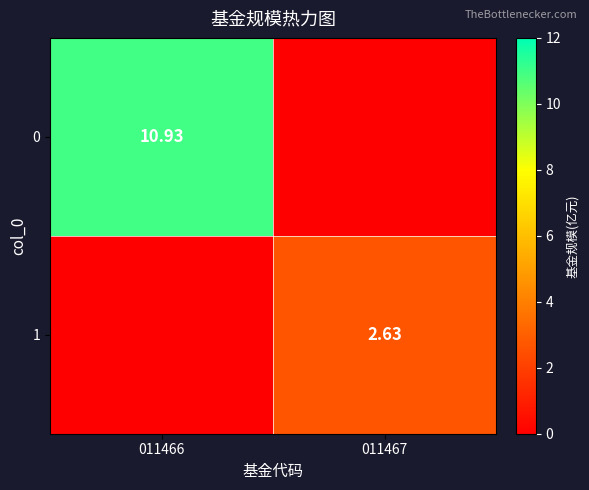

Is the value of 1 at 011467 greater than the value of 0 at 011466?

No